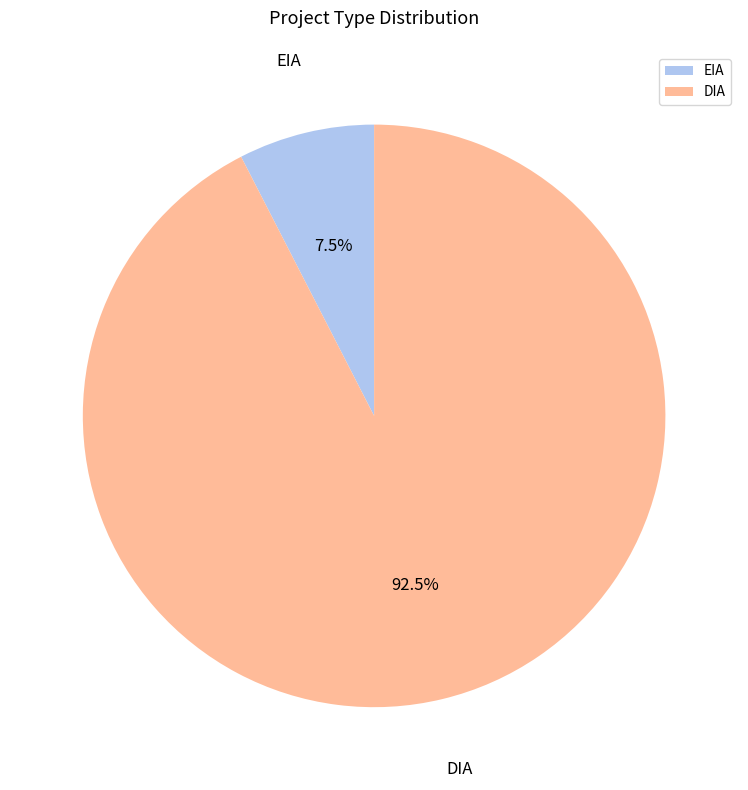

Does EIA account for over 50% of the chart?

No